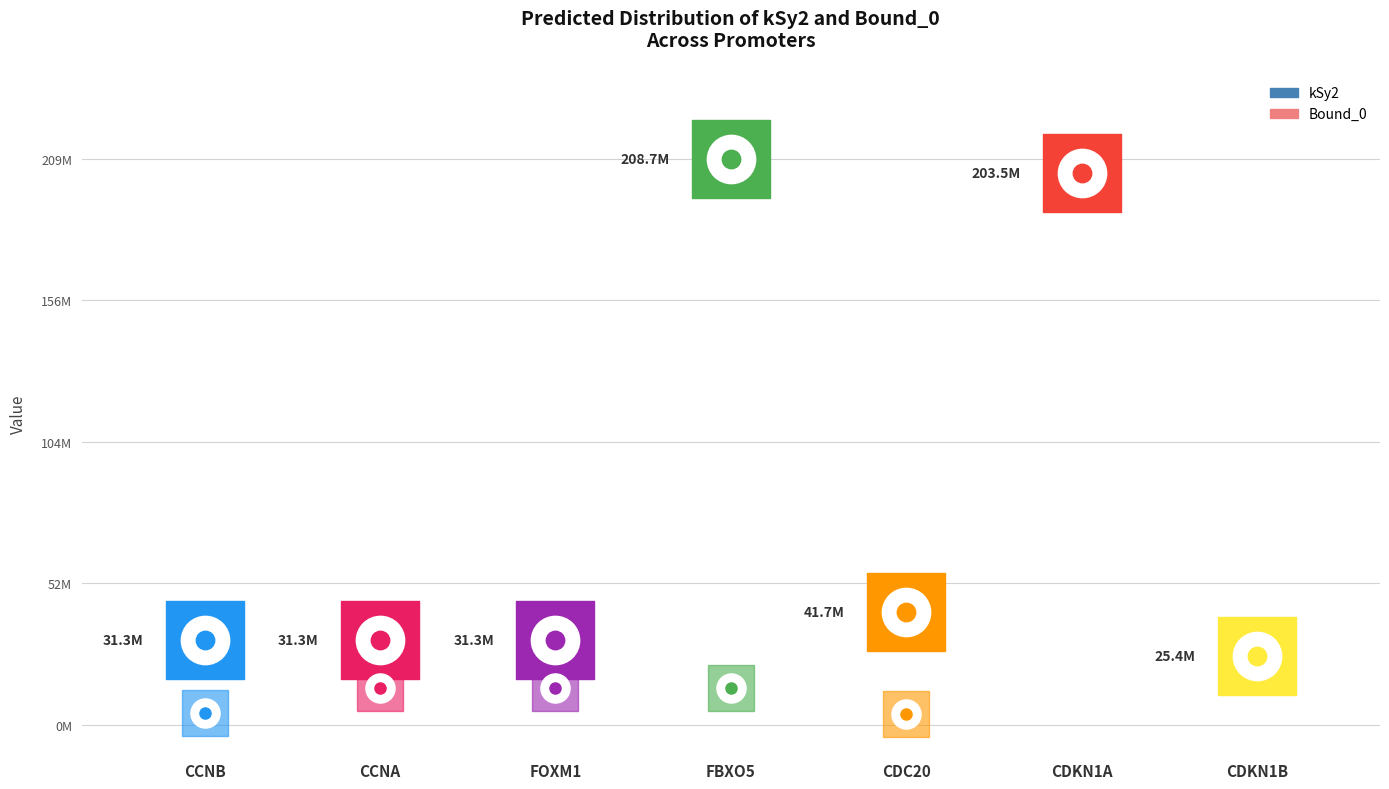

Which series reaches the minimum Y coordinate?

Bound_0